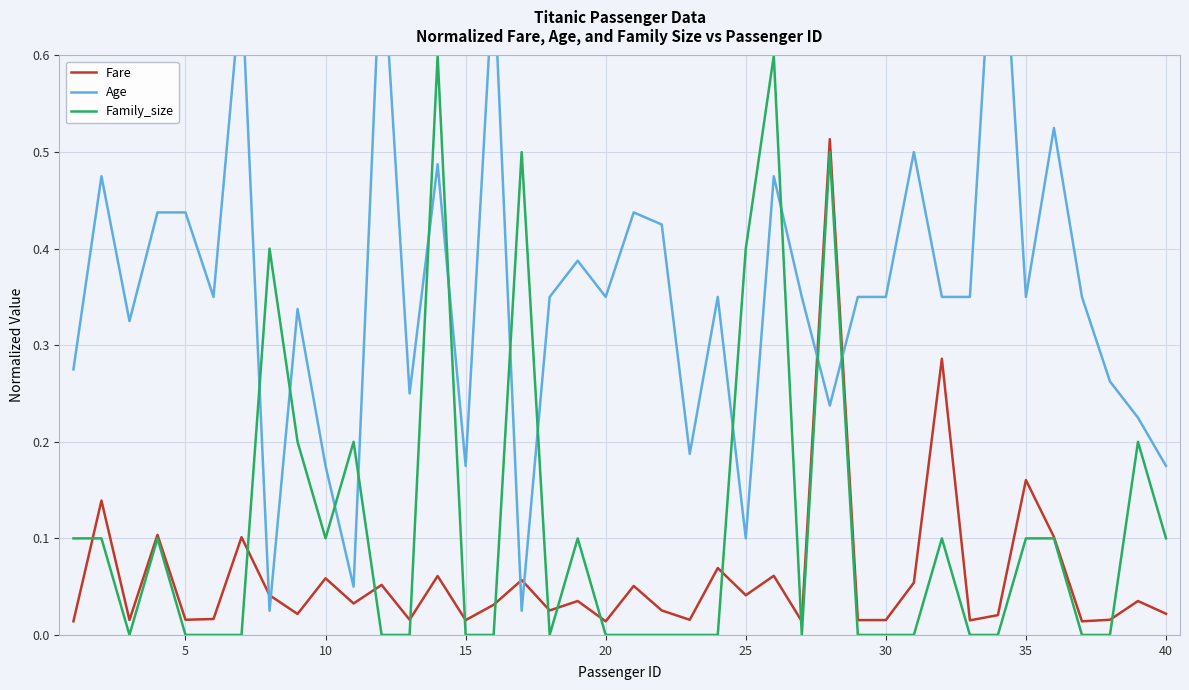

The value of Family_size at 5 is -0.2. True or false?

False